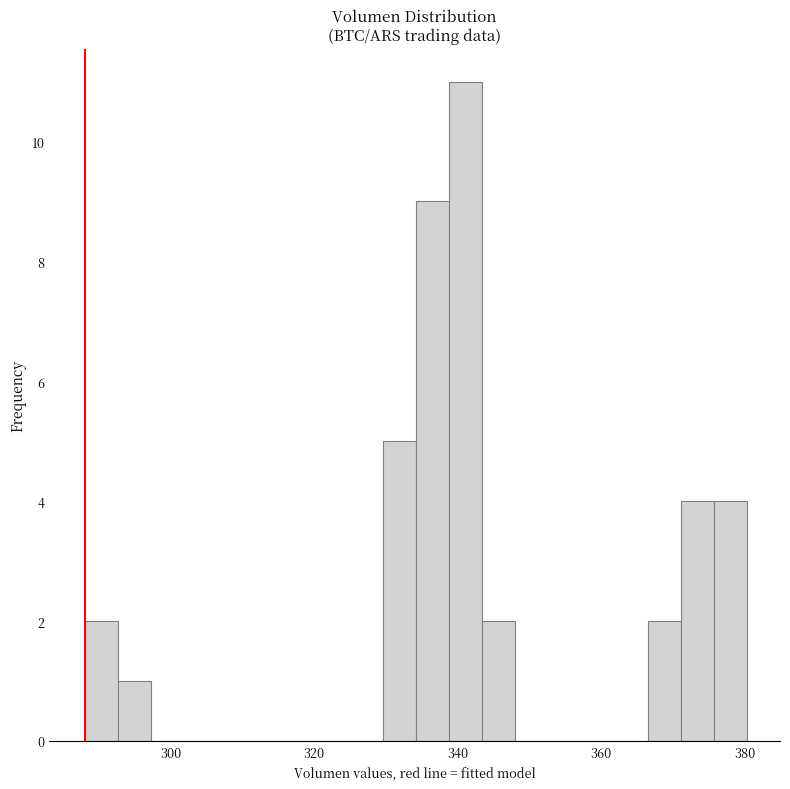

Read against the x-axis, roughly where is the centre of the tallest bar?

342